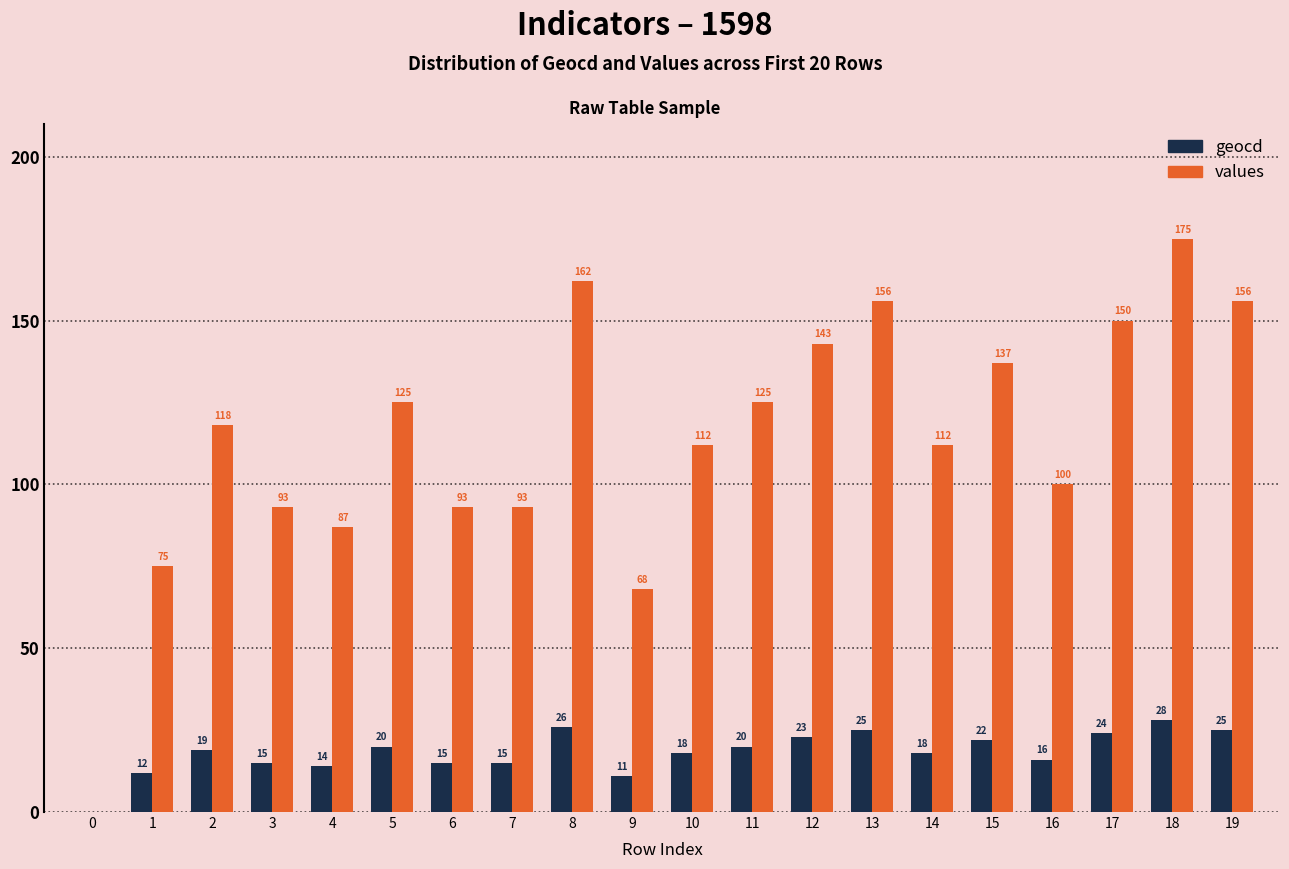

Count the number of categories in the chart.

20